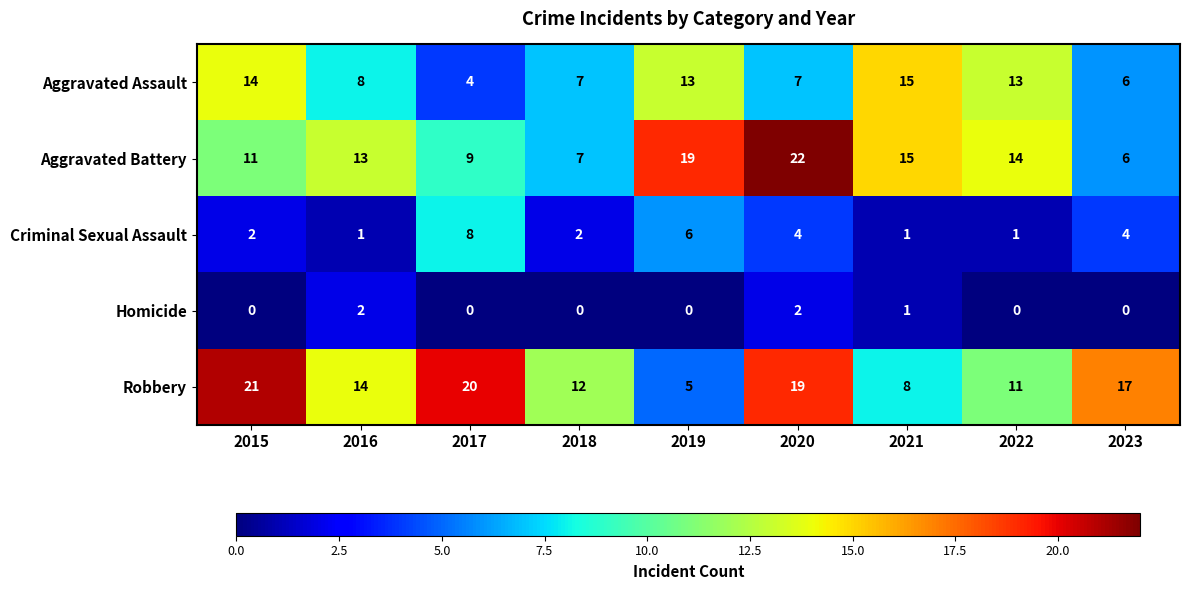

At how many categories does at least one series exceed 1?

9